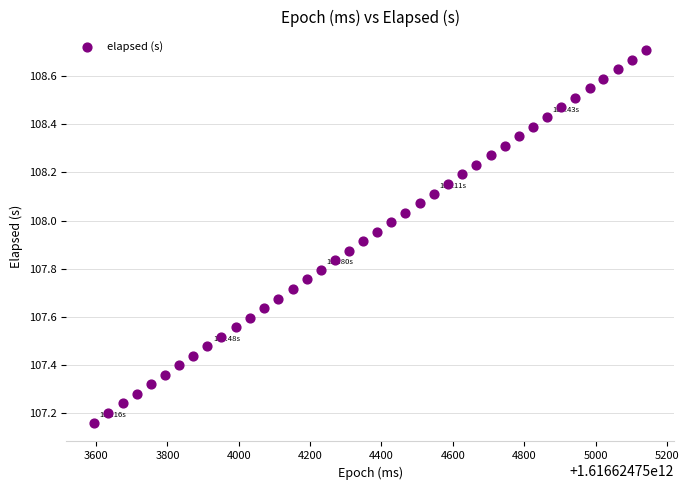

What is the range of Y values (max minus min)?

1.5